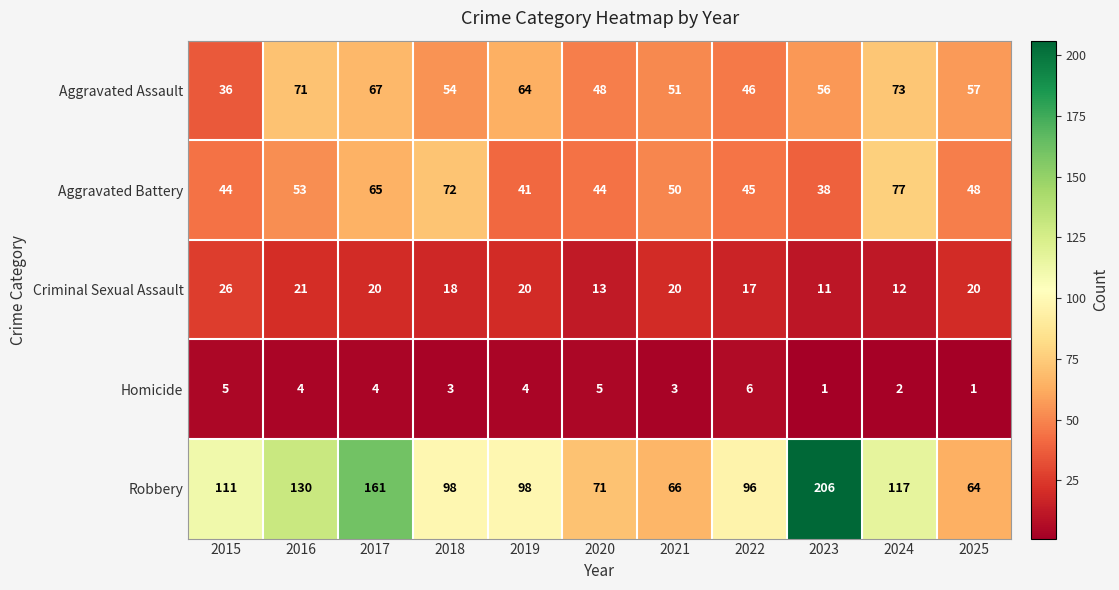

At which label is Robbery closest to 135?

2016